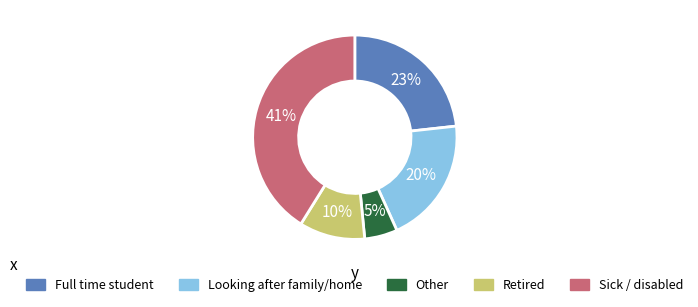

Does any single category account for the majority?

No